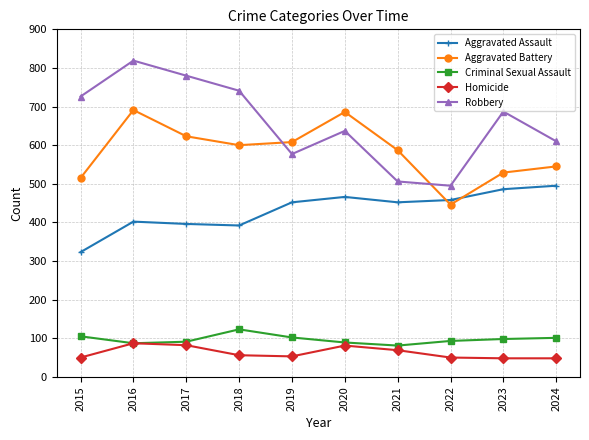

How many interior local valleys does the Robbery series have?

2